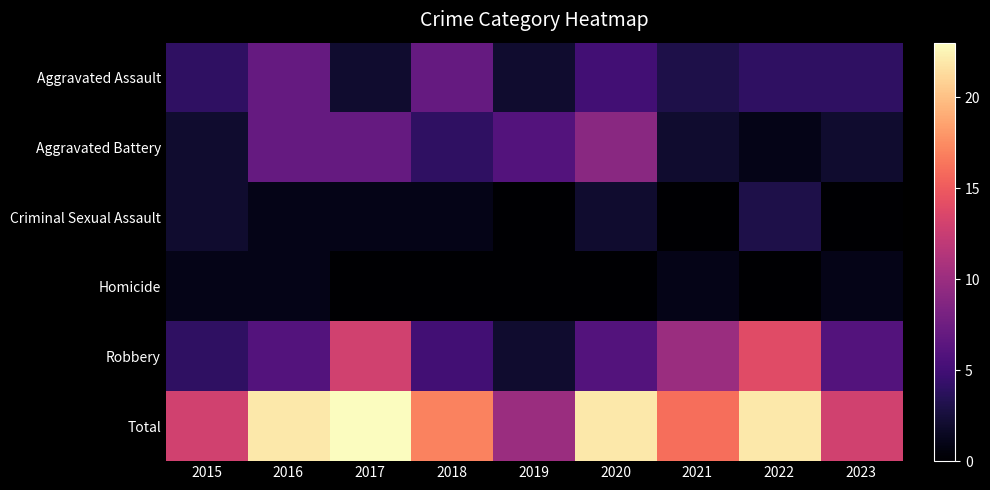

Count the number of categories in the chart.

9